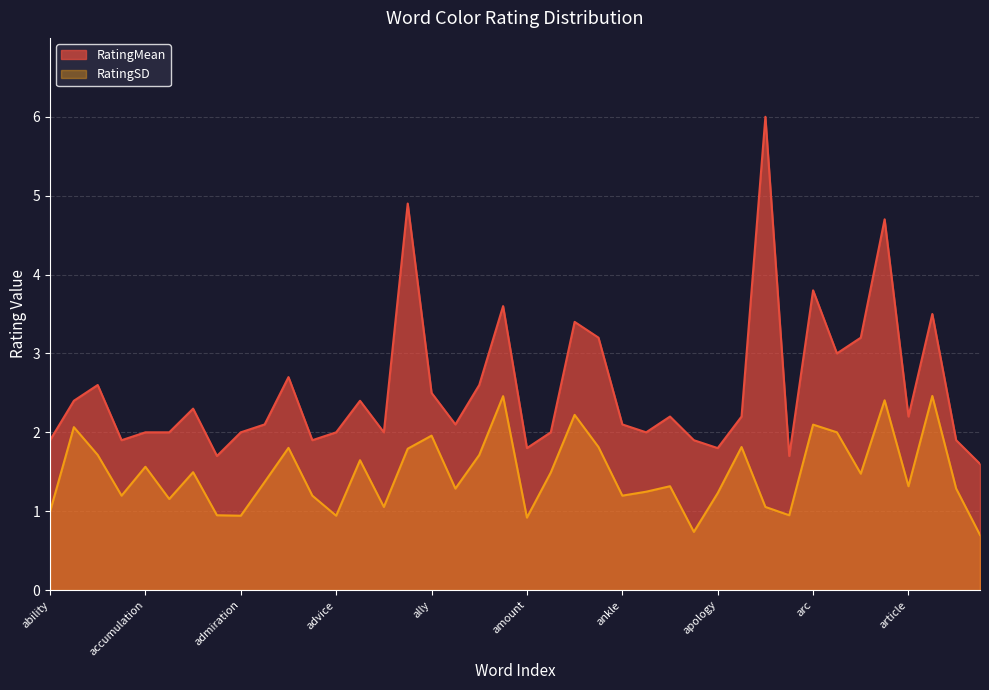

True or false: RatingMean has a value of 1.1 at ally.

False